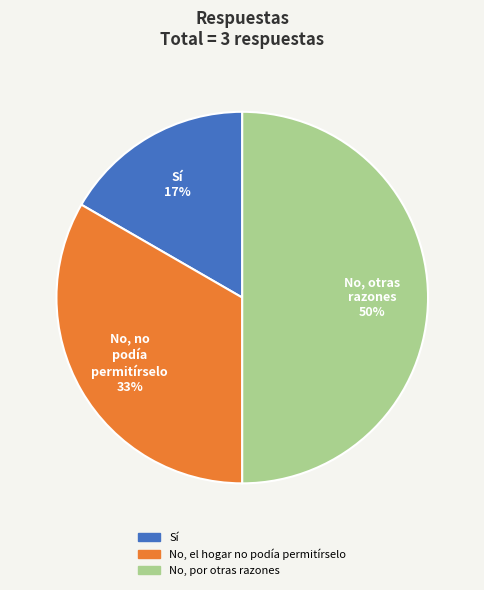

Is it true that Sí is 17% of the pie?

True